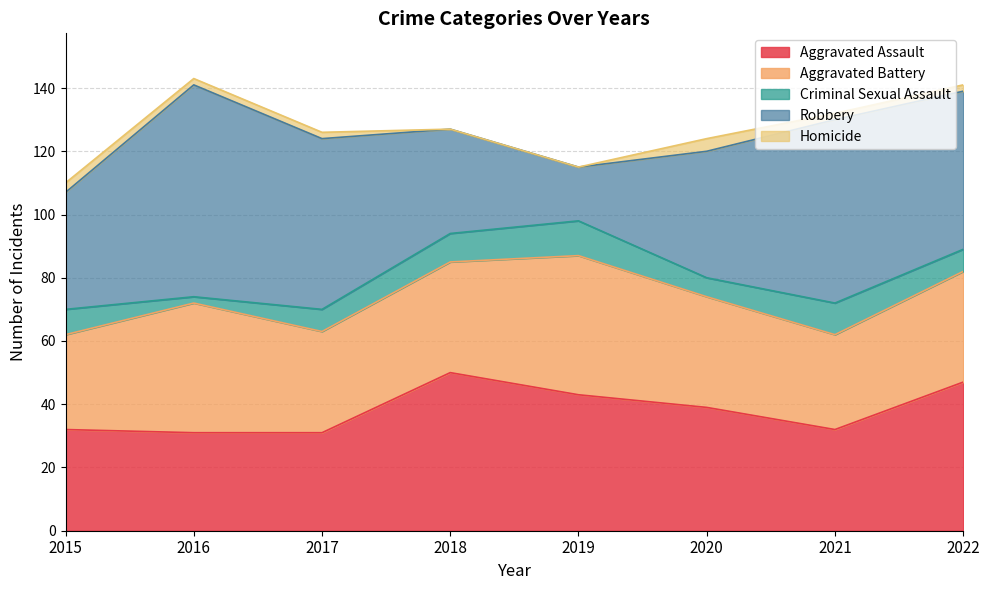

Reading right to left, extract all data points from this chart.

Aggravated Assault: 2022=47	2021=32	2020=39	2019=43	2018=50	2017=31	2016=31	2015=32
Aggravated Battery: 2022=35	2021=30	2020=35	2019=44	2018=35	2017=32	2016=41	2015=30
Criminal Sexual Assault: 2022=7	2021=10	2020=6	2019=11	2018=9	2017=7	2016=2	2015=8
Robbery: 2022=50	2021=58	2020=40	2019=17	2018=33	2017=54	2016=67	2015=37
Homicide: 2022=2	2021=2	2020=4	2019=0	2018=0	2017=2	2016=2	2015=3